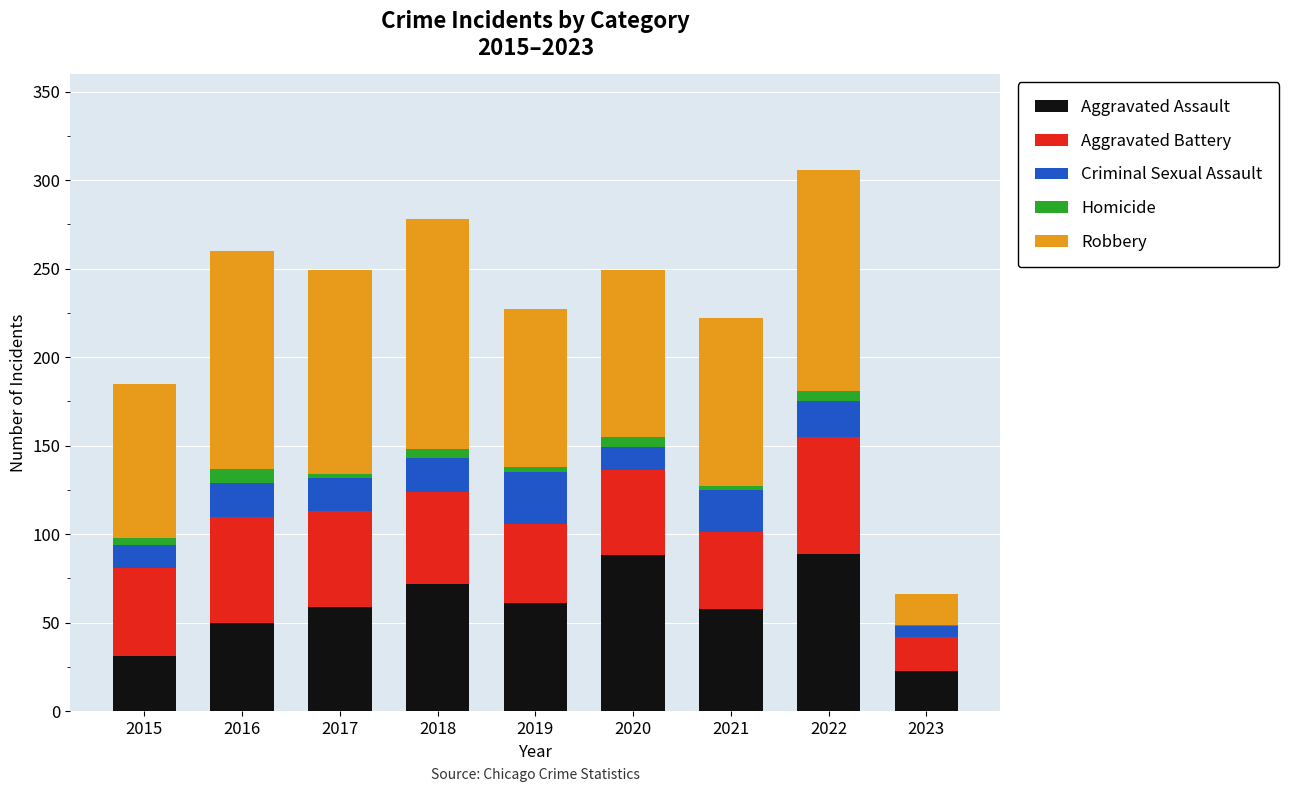

Is it true that Aggravated Assault equals 20 at 2015?

False